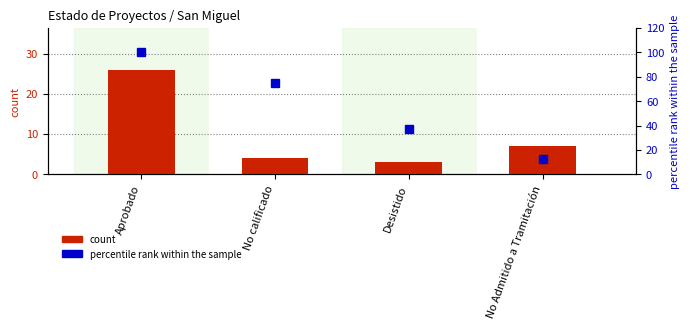

At how many categories does at least one series exceed 81?

1